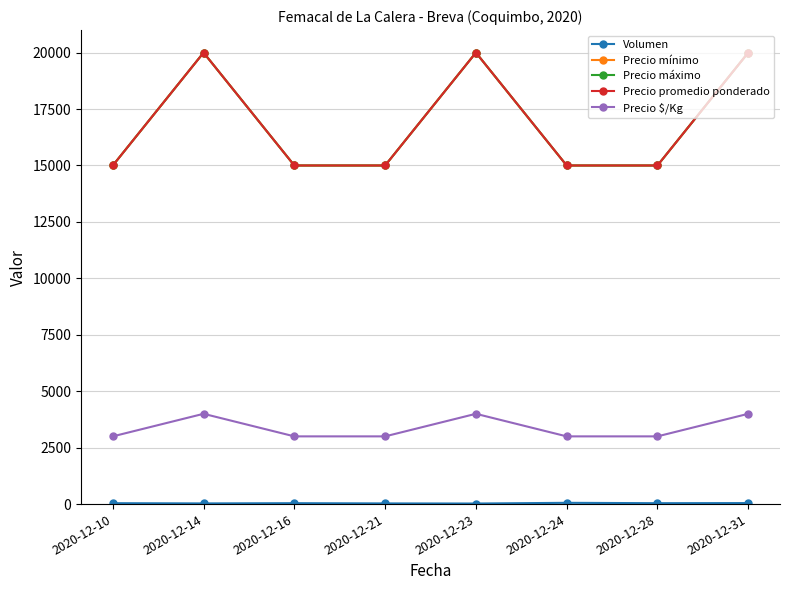

True or false: Precio máximo has a value of 3608 at 2020-12-24.

False